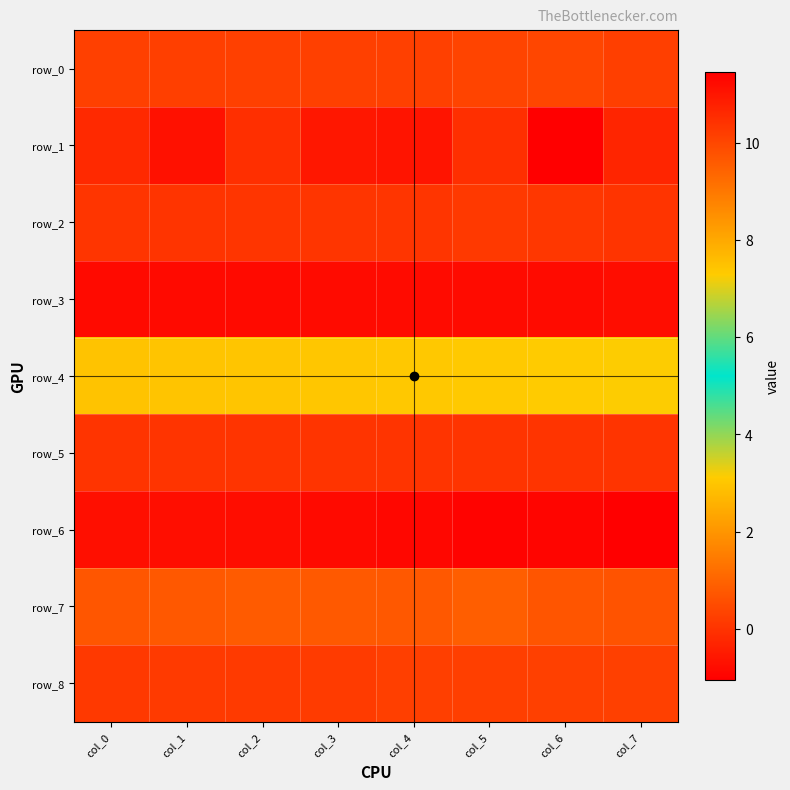

List the series in order of their peak value, highest first.

row_6, row_4, row_7, row_0, row_8, row_2, row_5, row_1, row_3